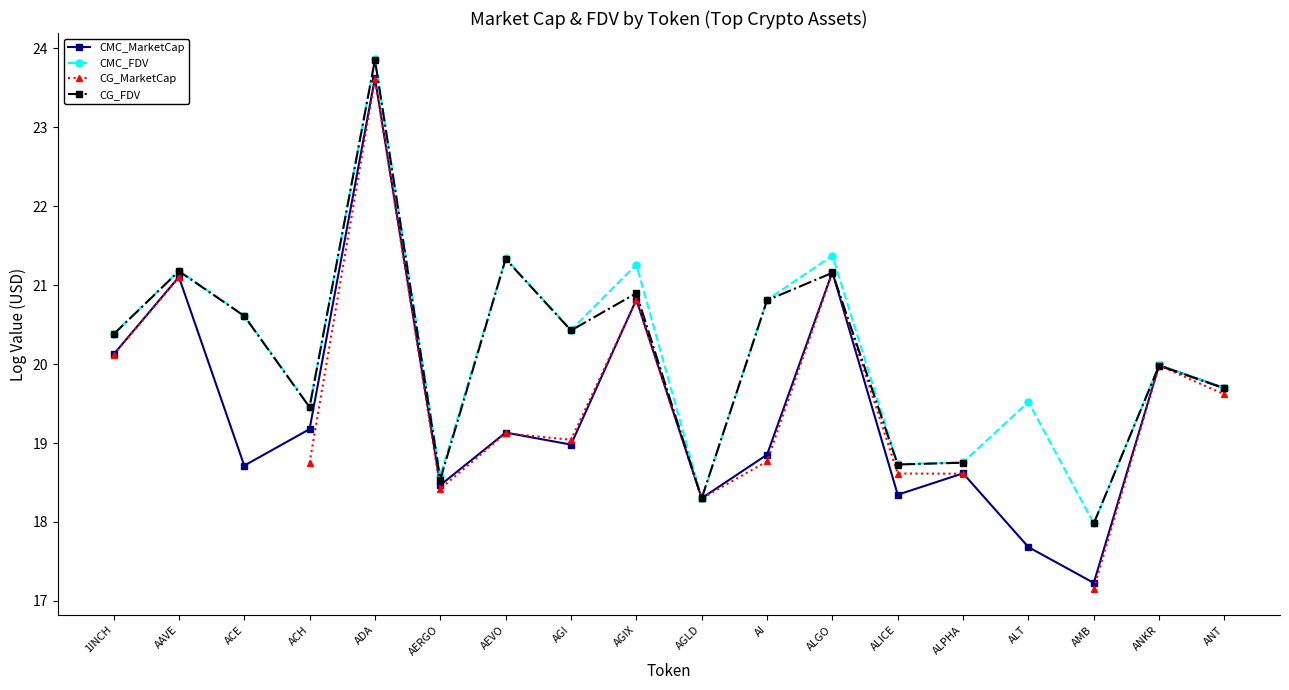

Between ALICE and 1INCH, which is larger?

1INCH